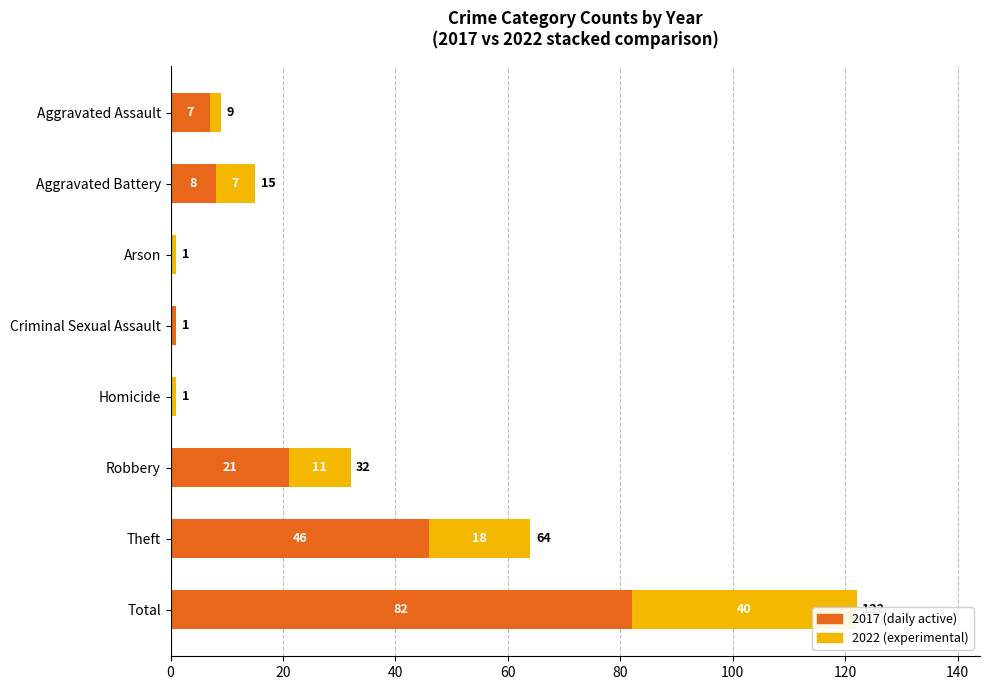

At which category is the sum across all series the highest?

Total